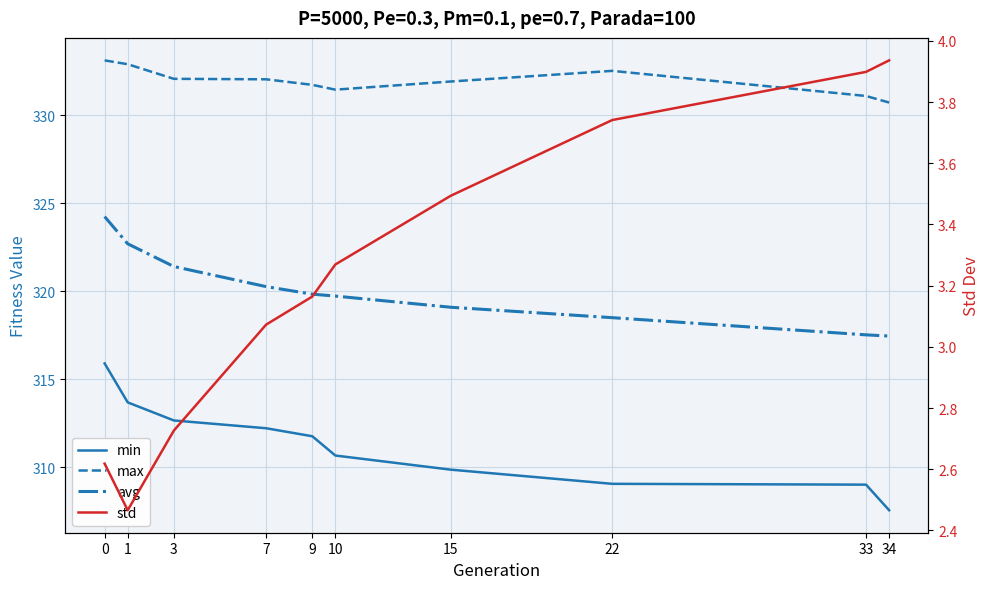

Rank the series at 1 from highest to lowest value.

max, avg, min, std